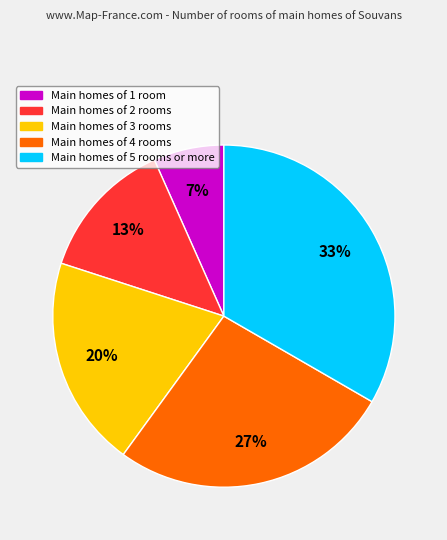

Count the number of slices in the pie.

5